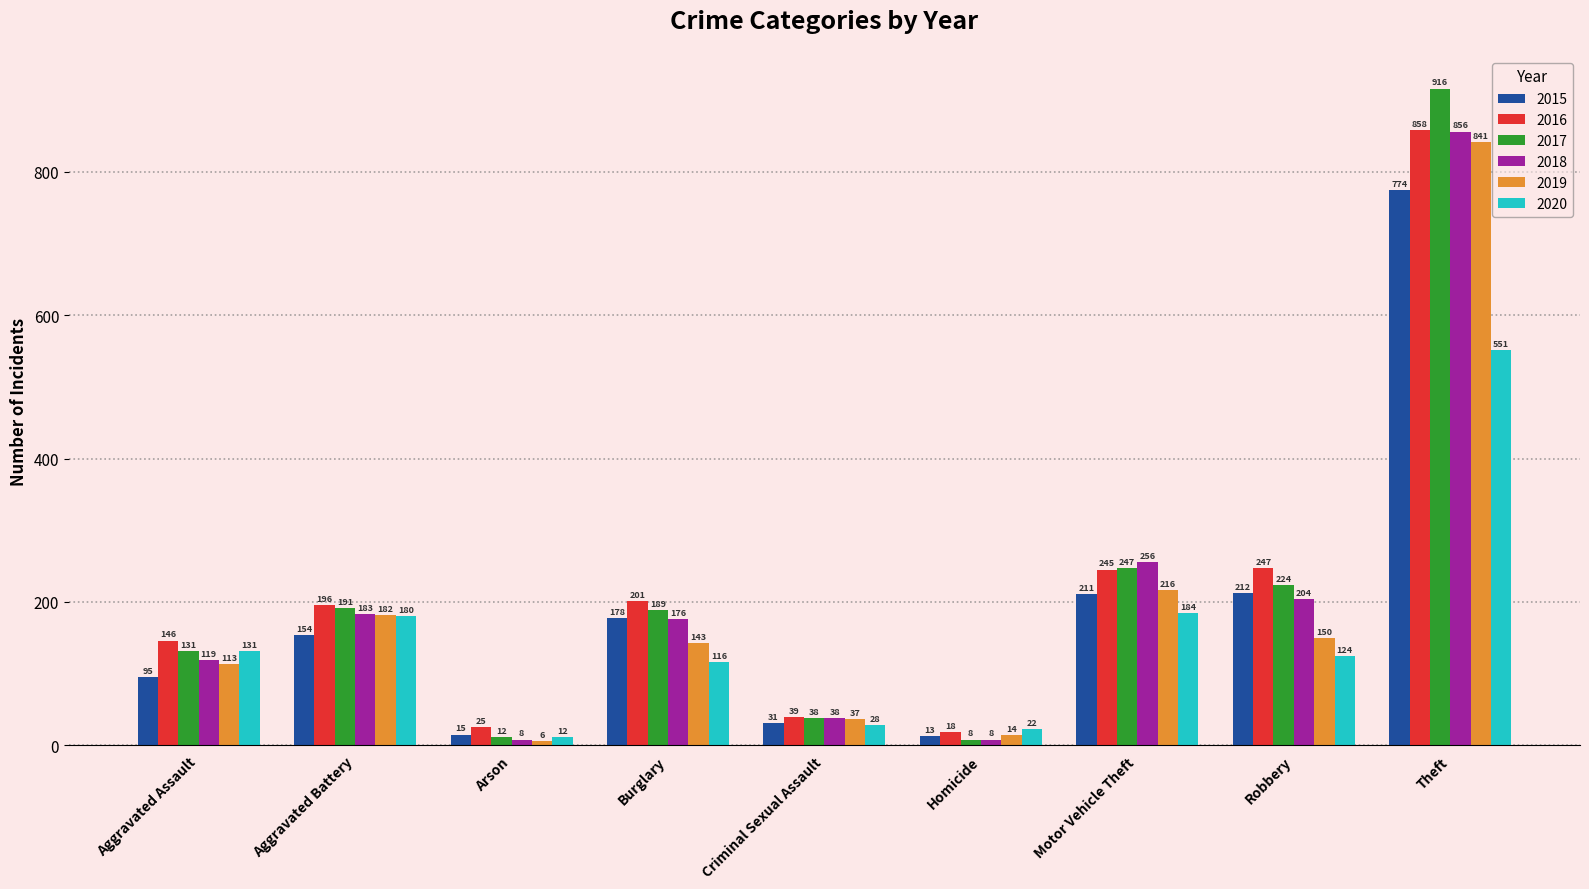

What is the total value across all series at Theft?

4796